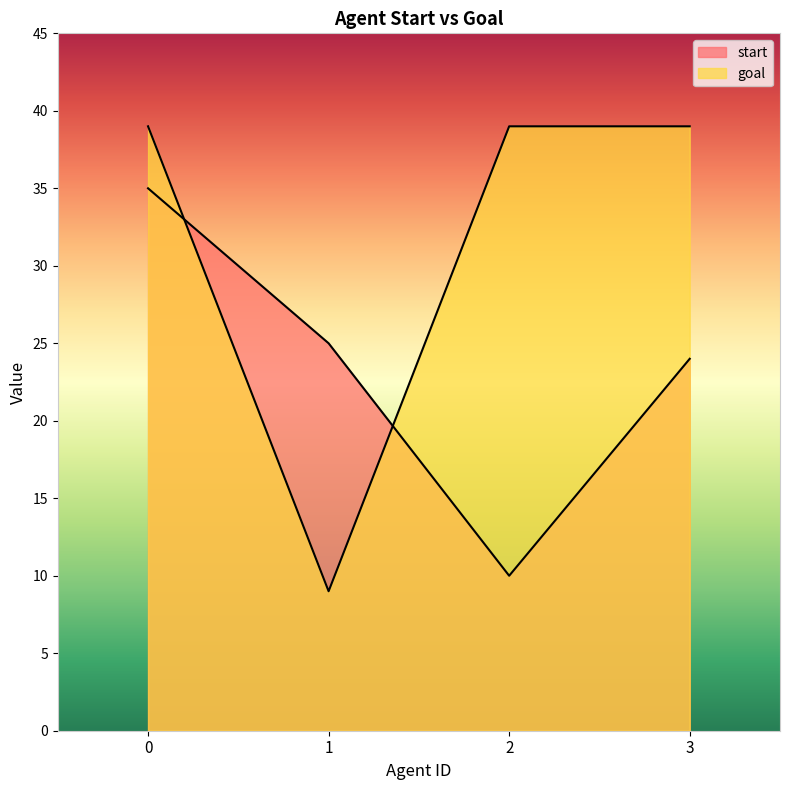

What is the spread (max minus min) of values at 0?

4